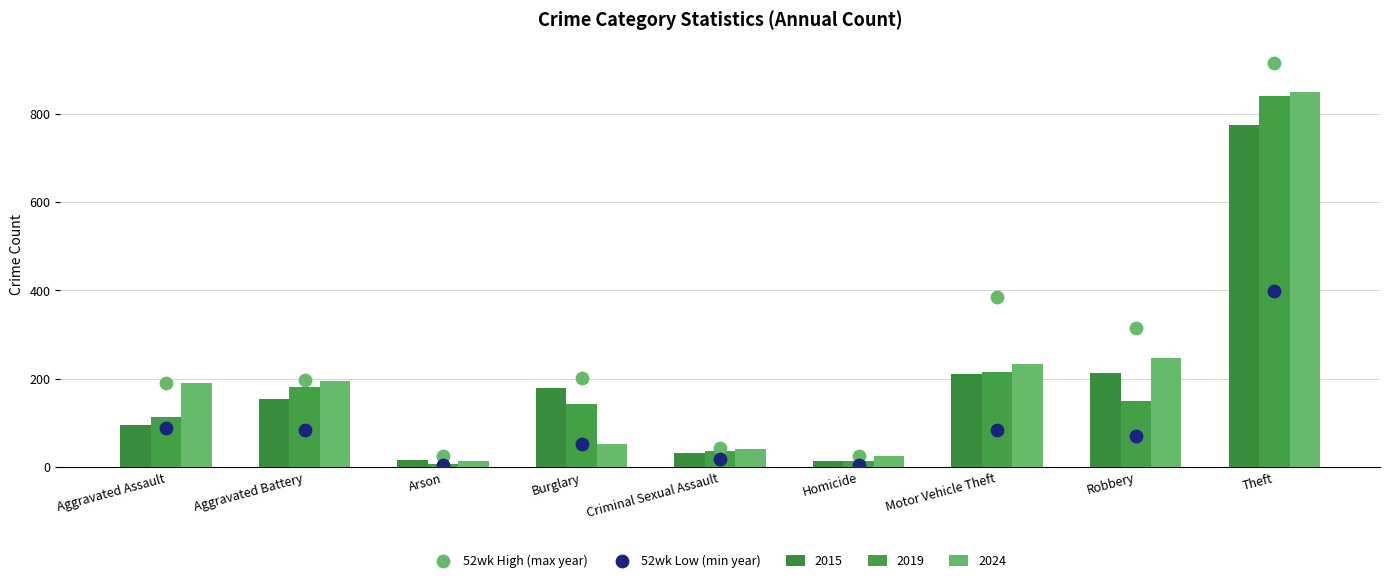

At which category is the sum across all series the highest?

Theft